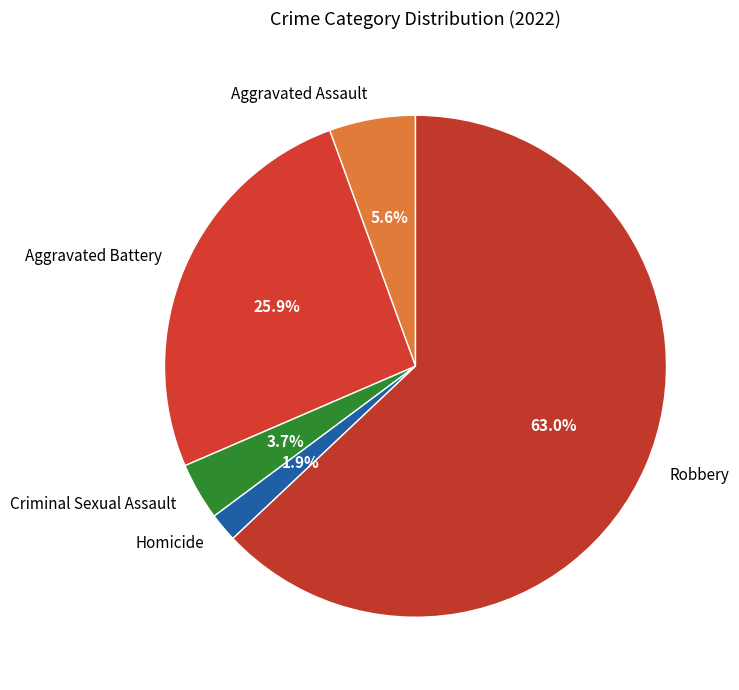

True or false: Homicide accounts for 2% of the total.

True